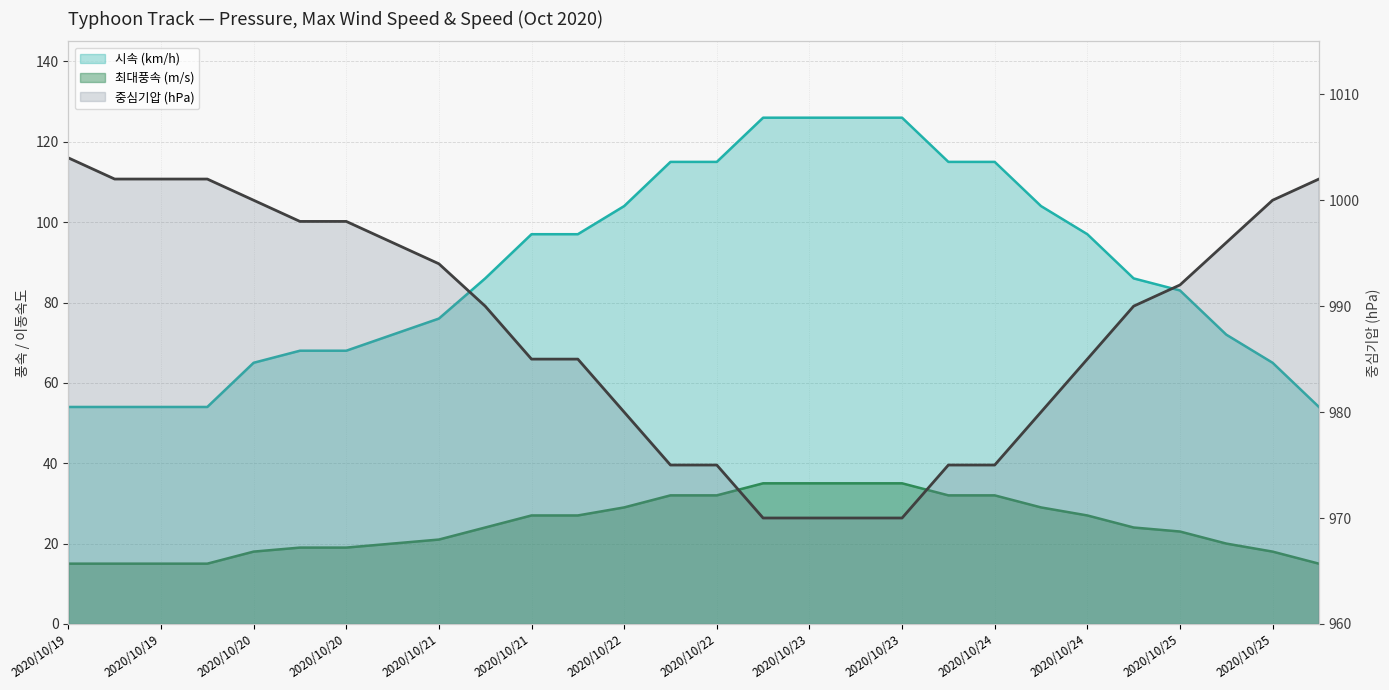

True or false: 최대풍속 (m/s) and 시속 (km/h) intersect in this chart.

False